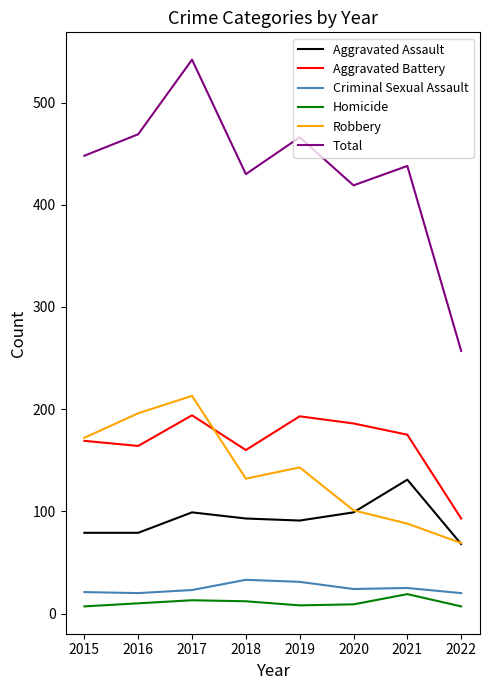

What is the difference between the maximum and minimum values in the Robbery series?

144